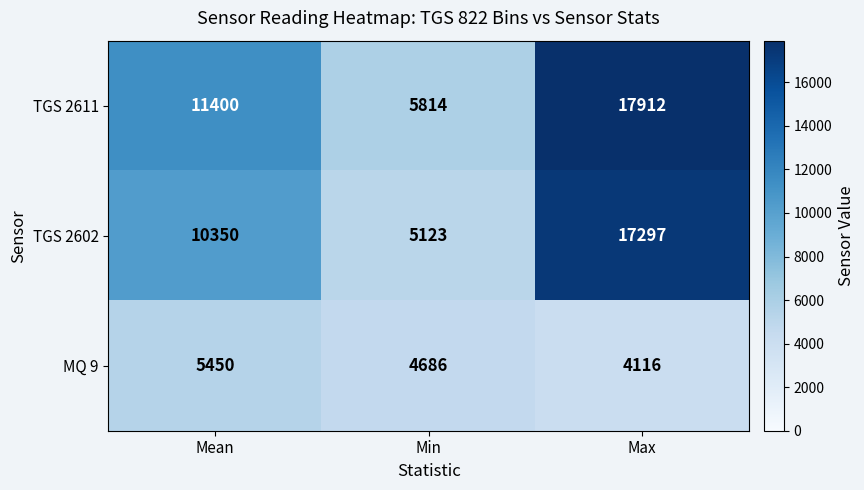

Is it true that TGS 2611 equals 5814.1 at Min?

True